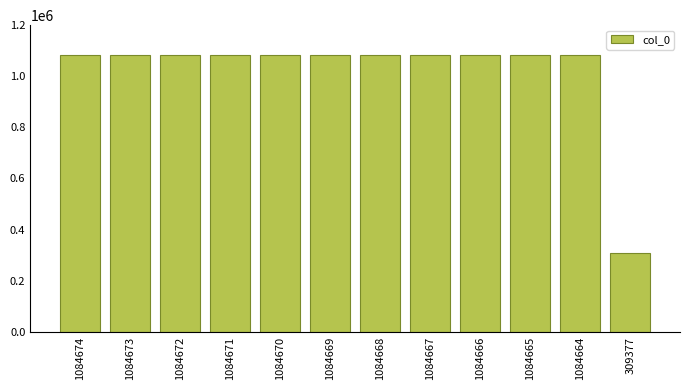

How many distinct data groups are displayed?

1